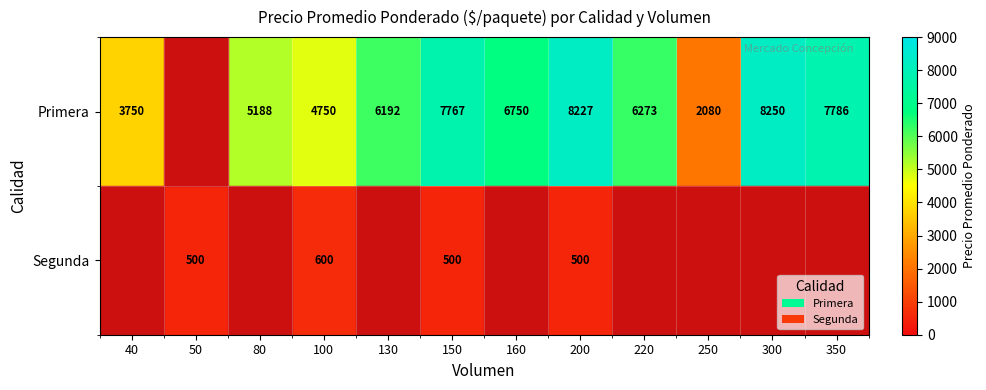

At 100, list the series in order from smallest to largest.

Segunda, Primera